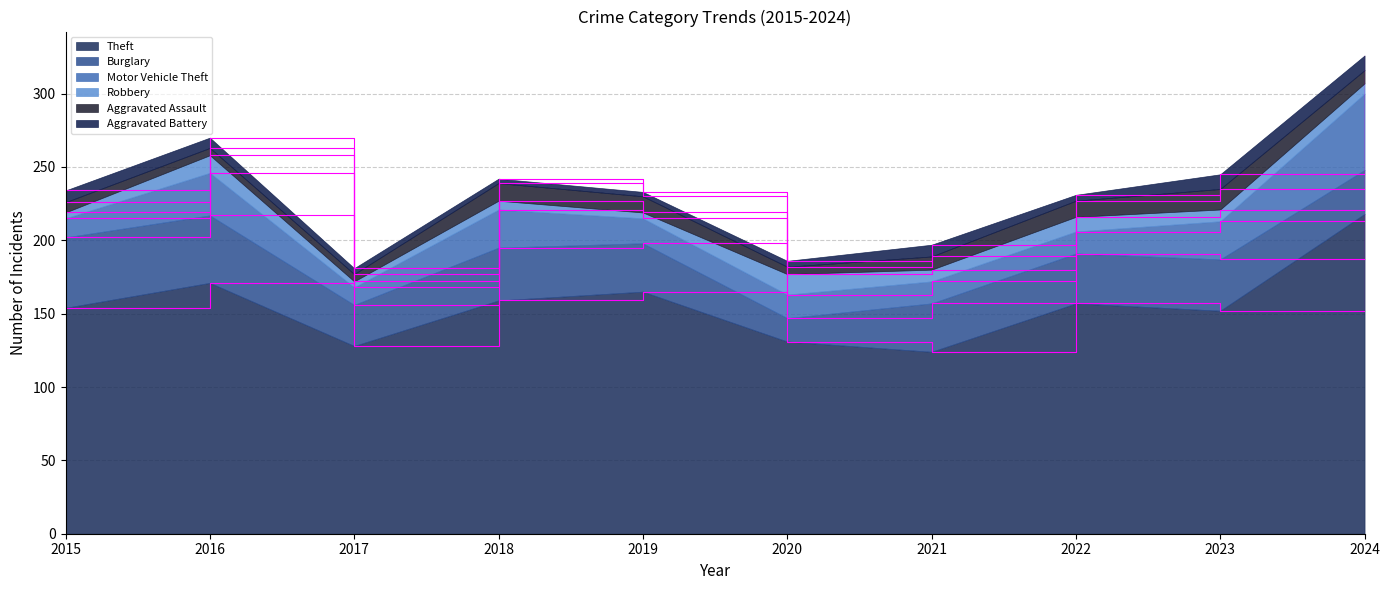

True or false: Aggravated Assault has more than 1 points higher than both neighbors.

True